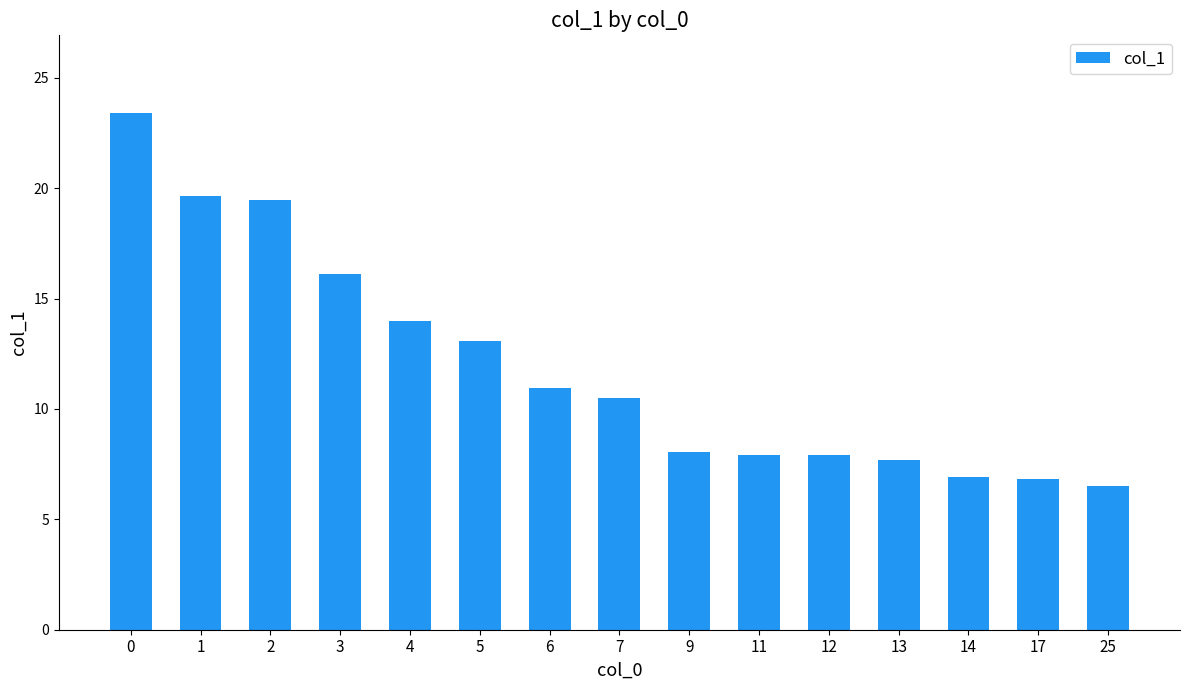

What is the difference between the second highest and second lowest values?

12.8